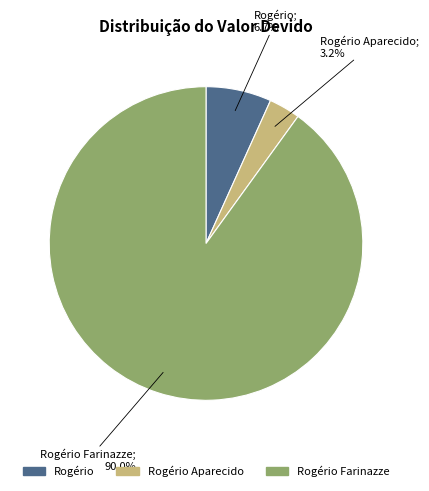

Is there any slice that represents more than half of the pie?

Yes